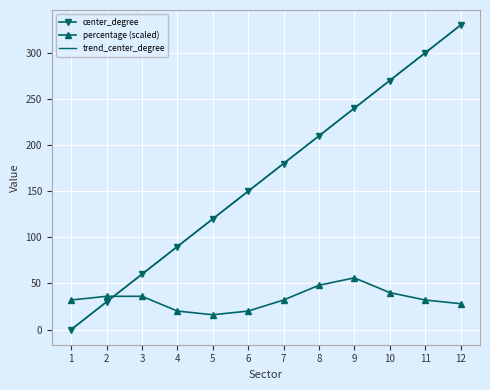

What is the average value of the center_degree series?

165.0